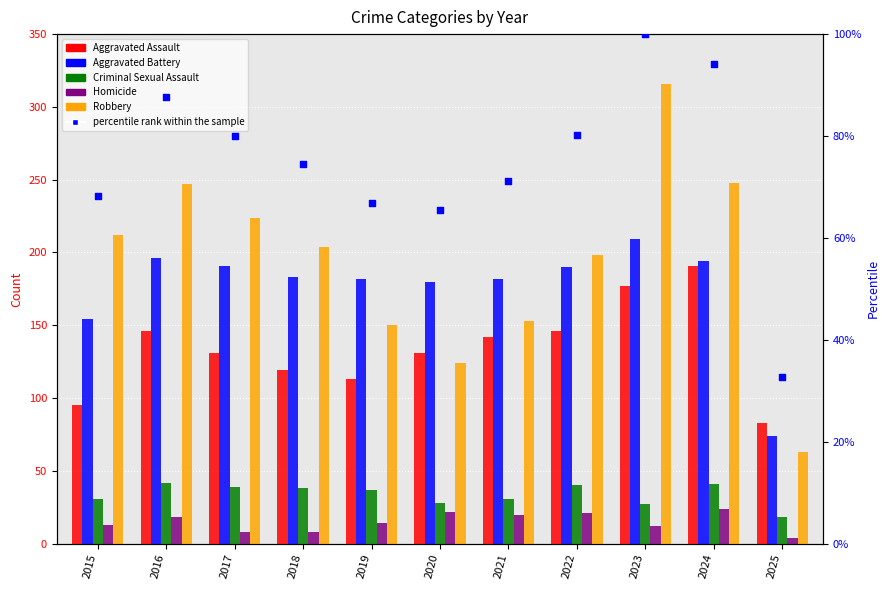

Is the value of Criminal Sexual Assault at 2016 greater than the value of percentile rank within the sample at 2018?

No